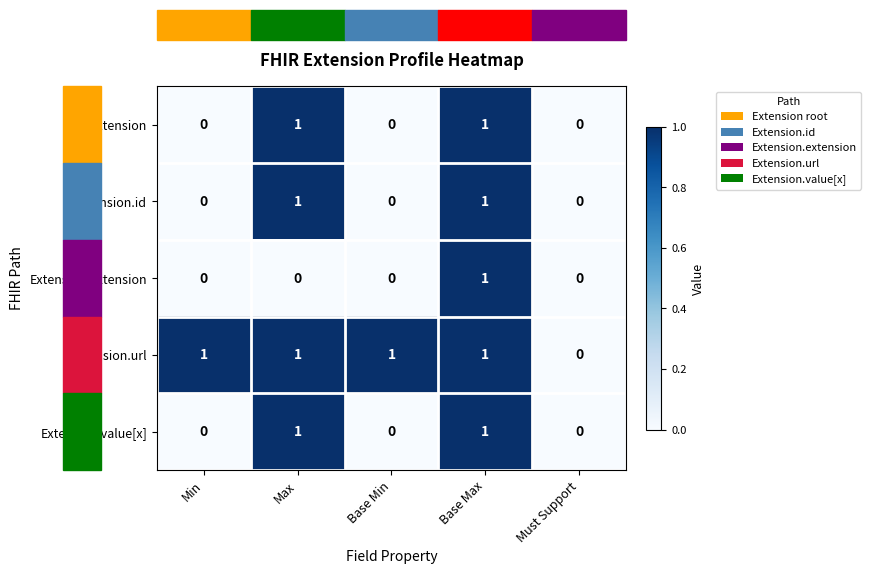

Which series has the largest total across all categories?

Extension.url